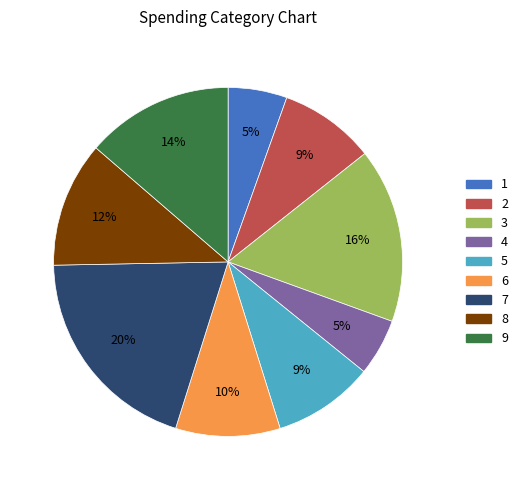

To the nearest percent, what portion does 3 represent?

16%